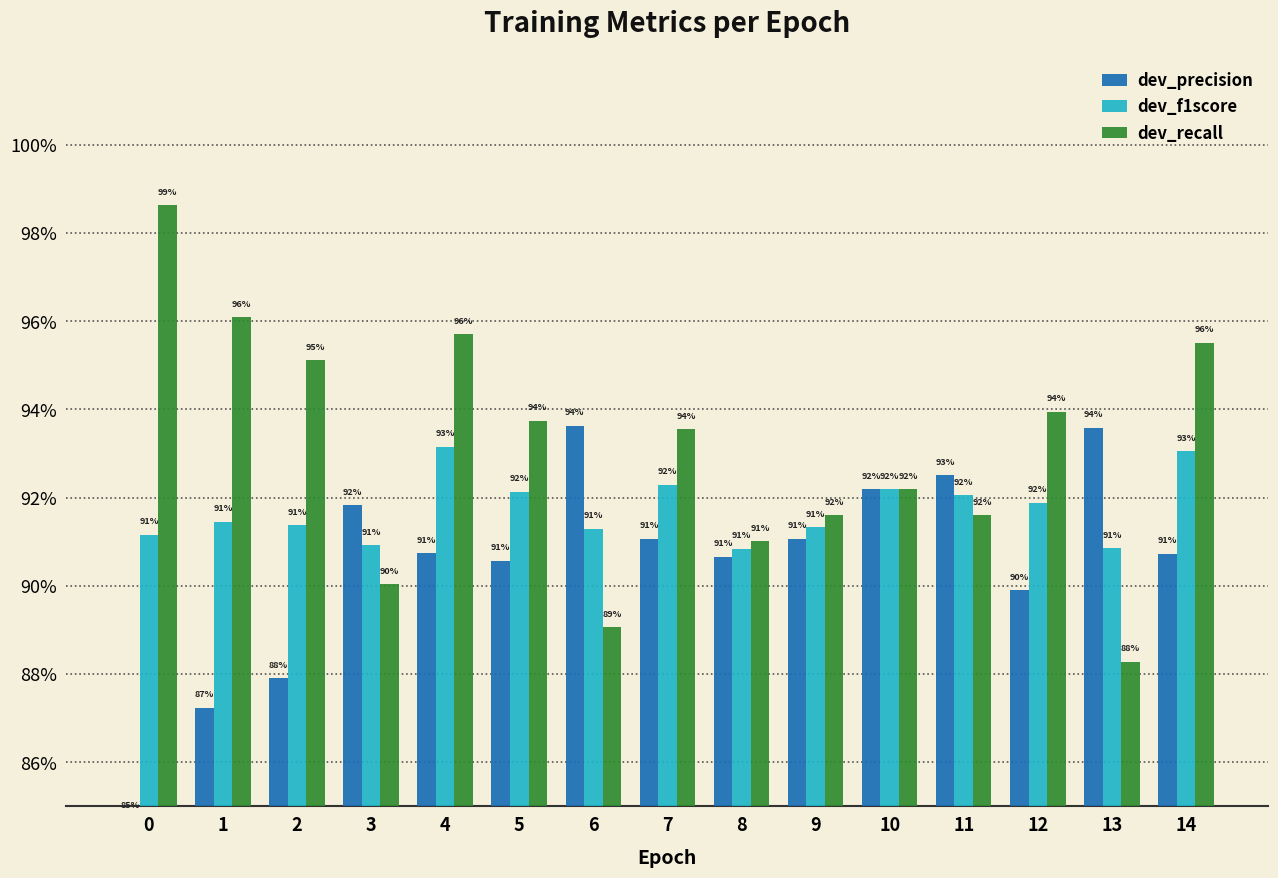

How many groups of bars are there?

15